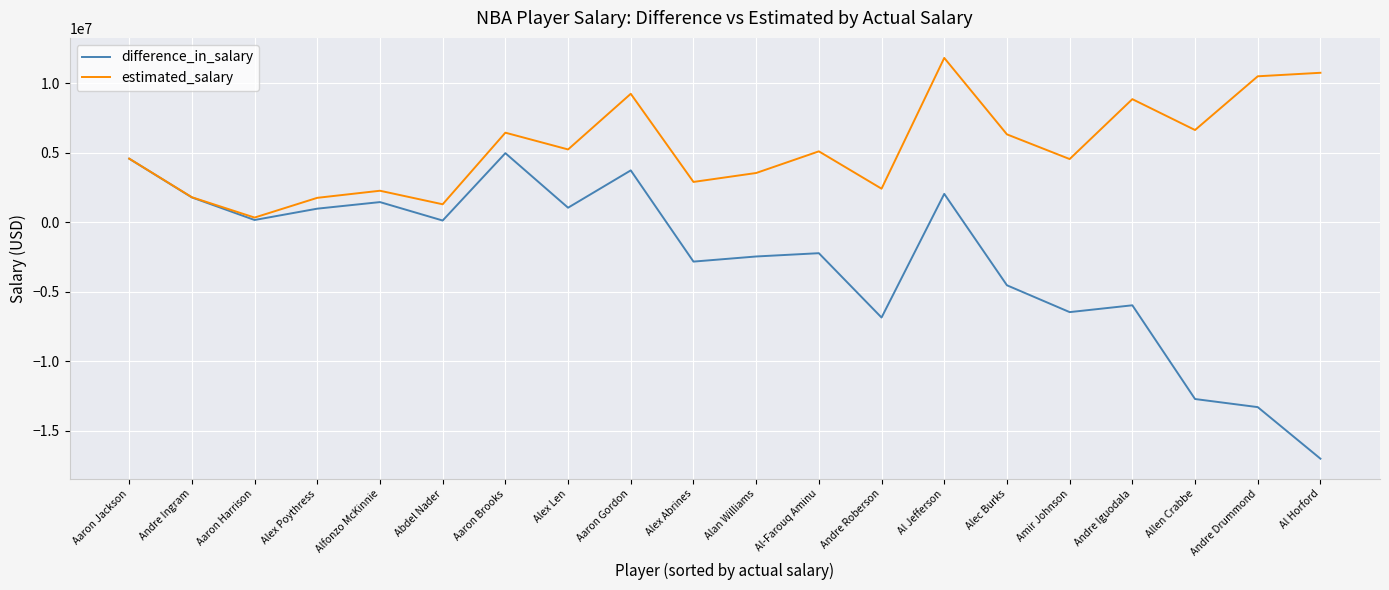

Which series has the widest spread of values?

difference_in_salary